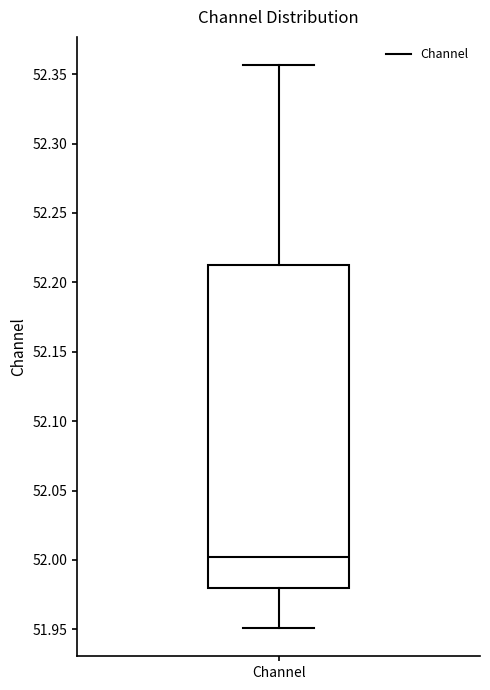

Read this box plot against the y-axis: the position of the median line, the range covered by the box, and the ends of both whiskers. The values are not printed on the chart, so give them approximately, as read against the axis.

median 52.000, box 51.980 to 52.210, whiskers 51.950 to 52.355